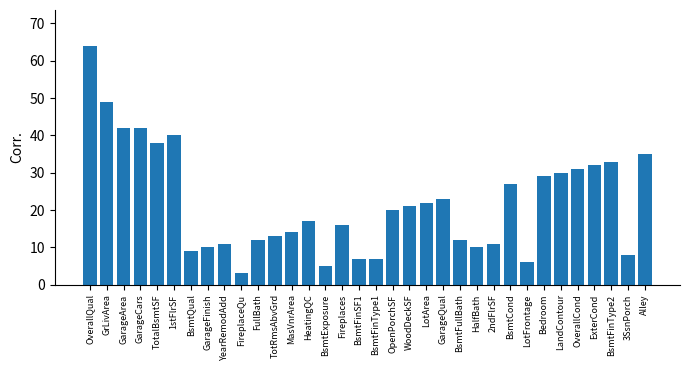

What is the difference between the maximum and minimum values?

61